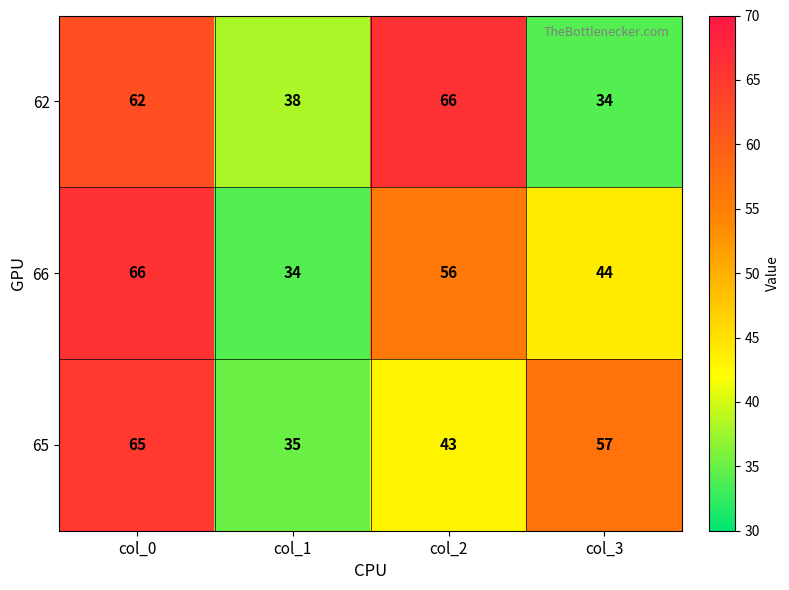

What is the maximum value for 65?

65